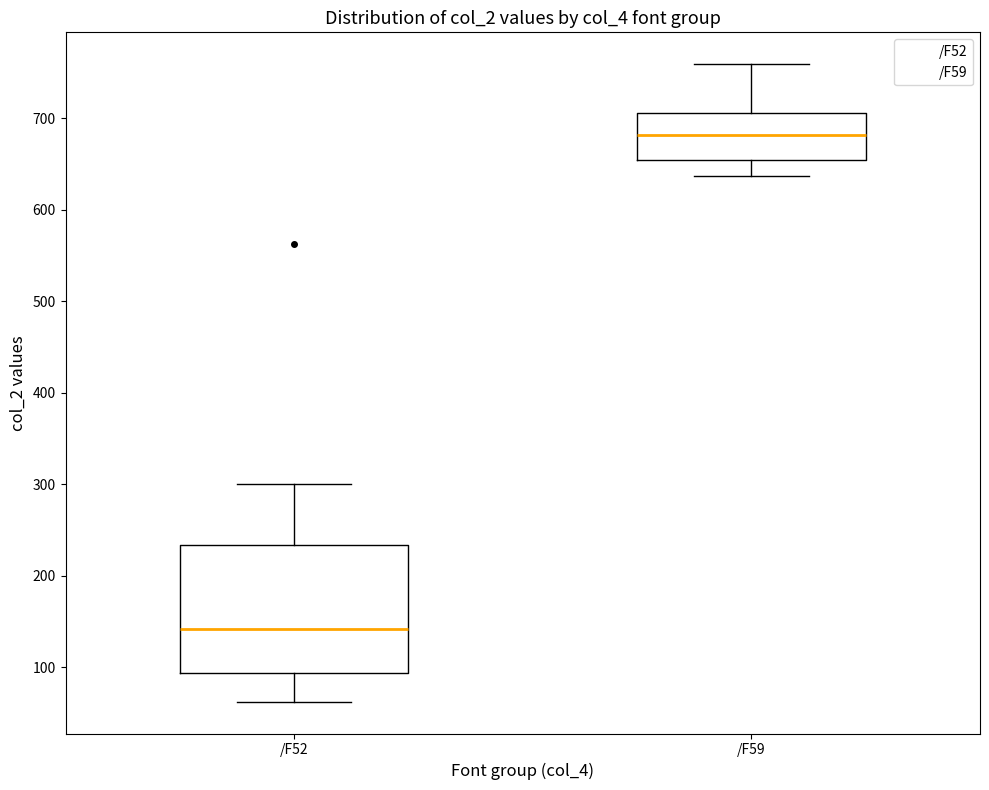

Reading left to right, read every box against the y-axis: the position of its median line, the range the box covers, and the ends of its whiskers. The values are not printed on the chart, so give them approximately, as read against the axis.

/F52: median 140, box 90 to 230, whiskers 60 to 300
/F59: median 680, box 650 to 710, whiskers 640 to 760